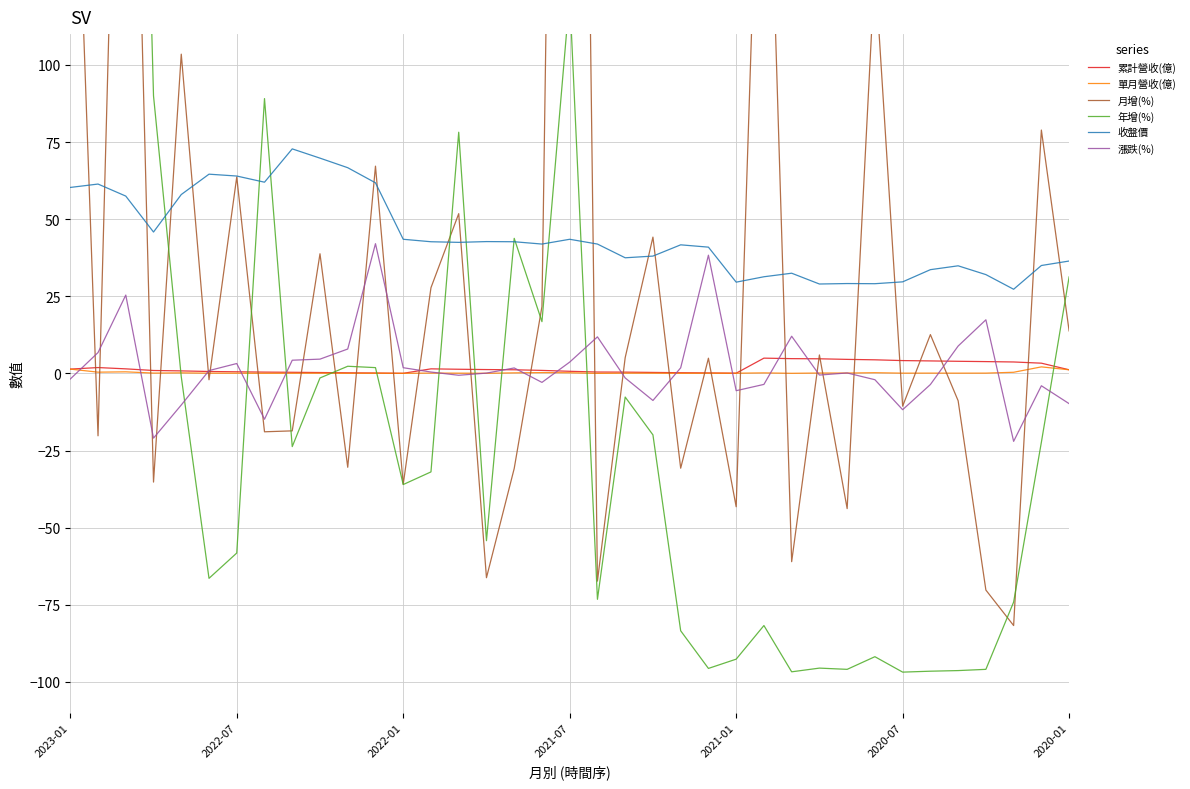

What is the difference between the maximum and minimum values in the 收盤價 series?

45.5